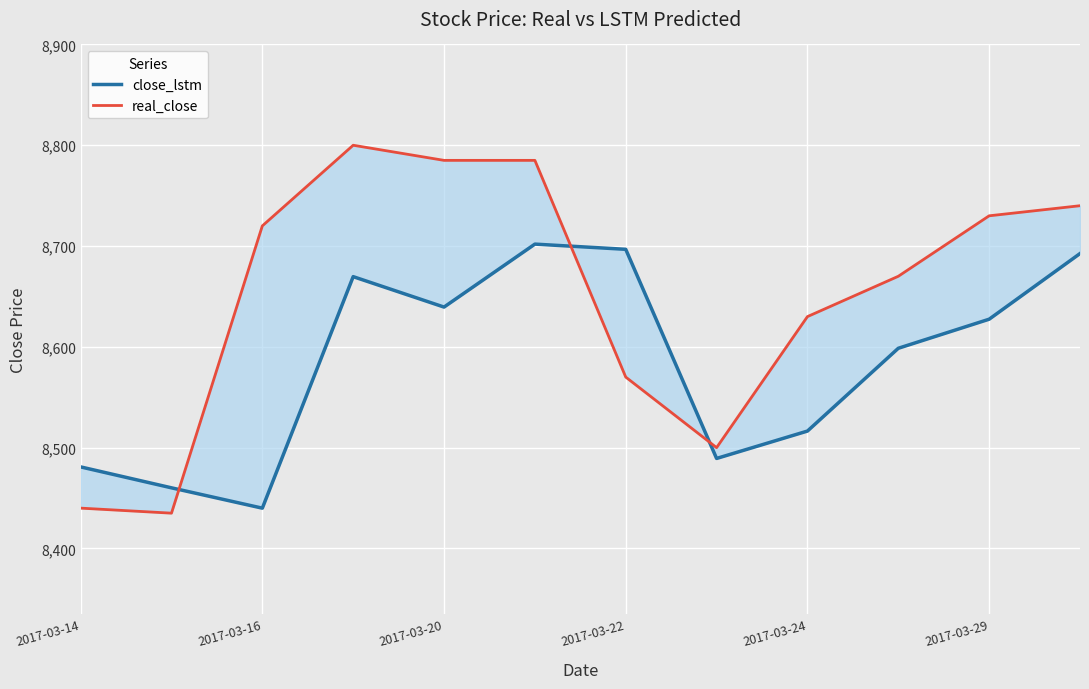

What is the value of the real_close point at the 6th from the left?

8785.0